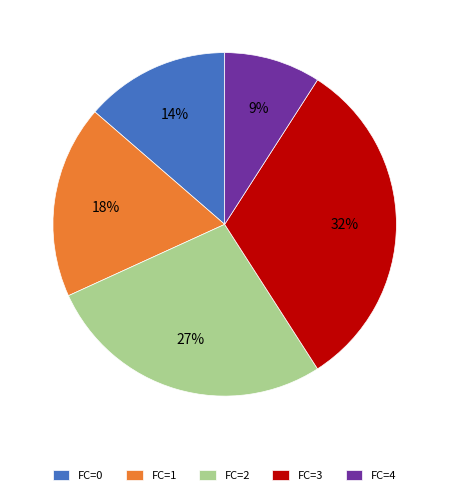

What percentage is the FC=0 slice, to the nearest percent?

14%